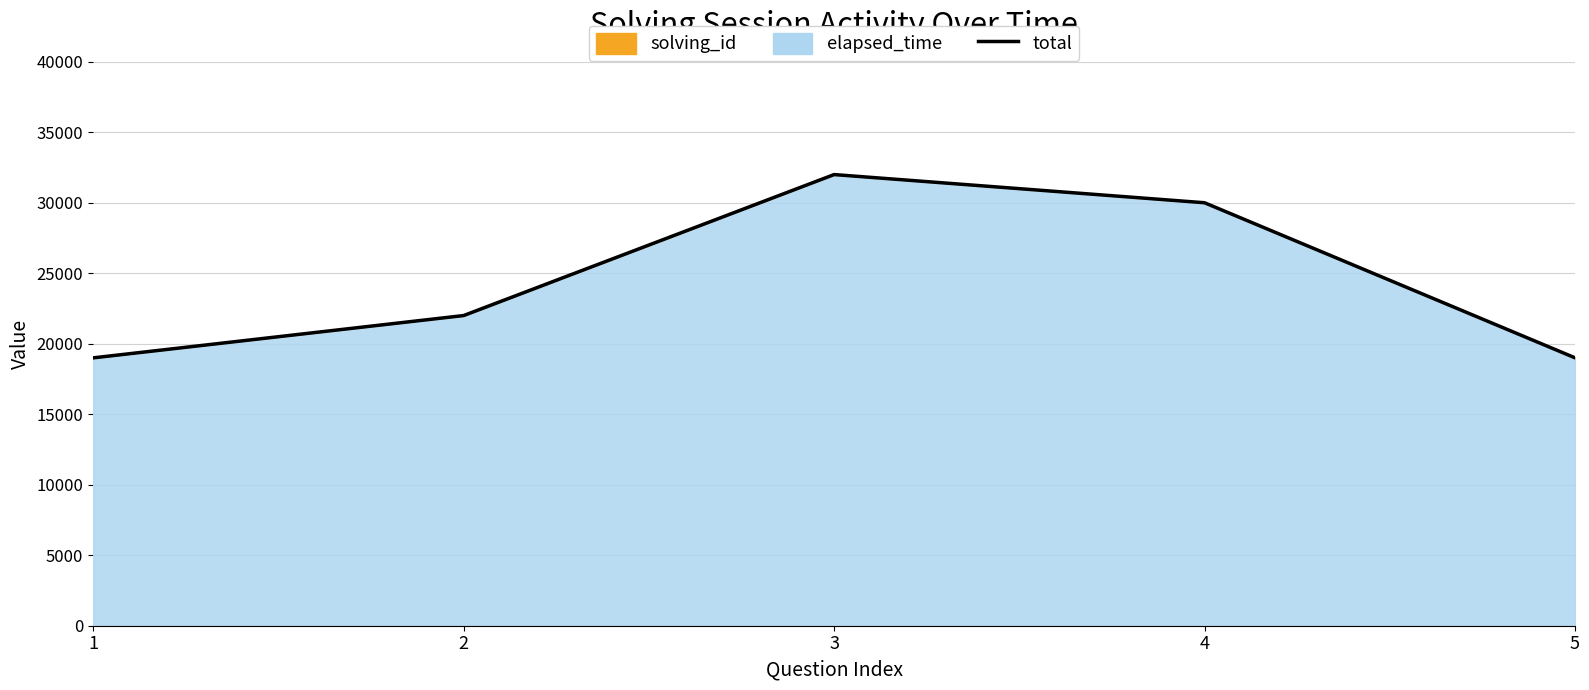

Rank the categories by value from highest to lowest.

3, 4, 2, 5, 1